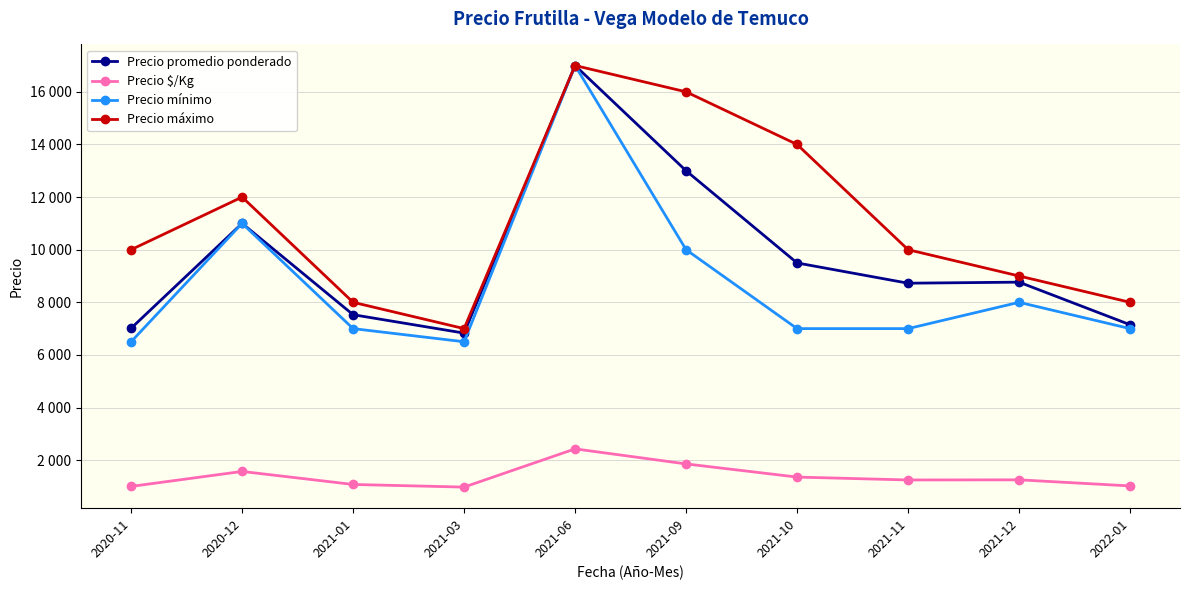

Does the chart have visible grid lines?

Yes